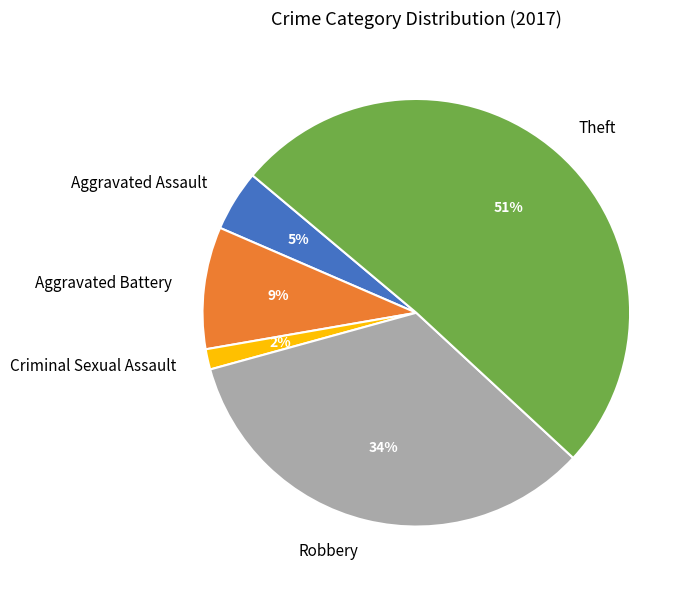

Rank the categories by value from highest to lowest.

Theft, Robbery, Aggravated Battery, Aggravated Assault, Criminal Sexual Assault